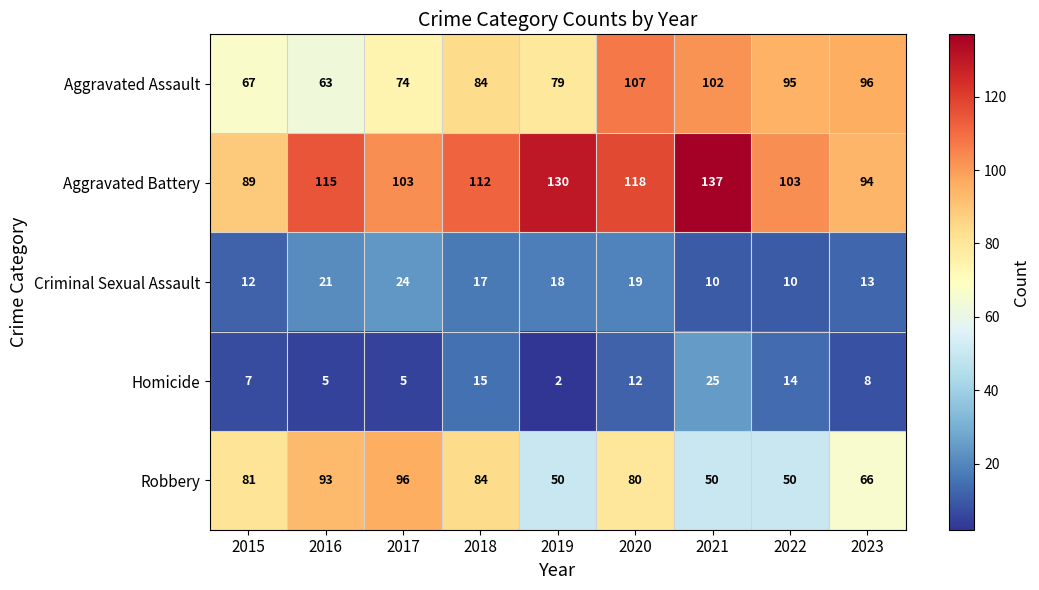

What is the spread (max minus min) of values at 2022?

93